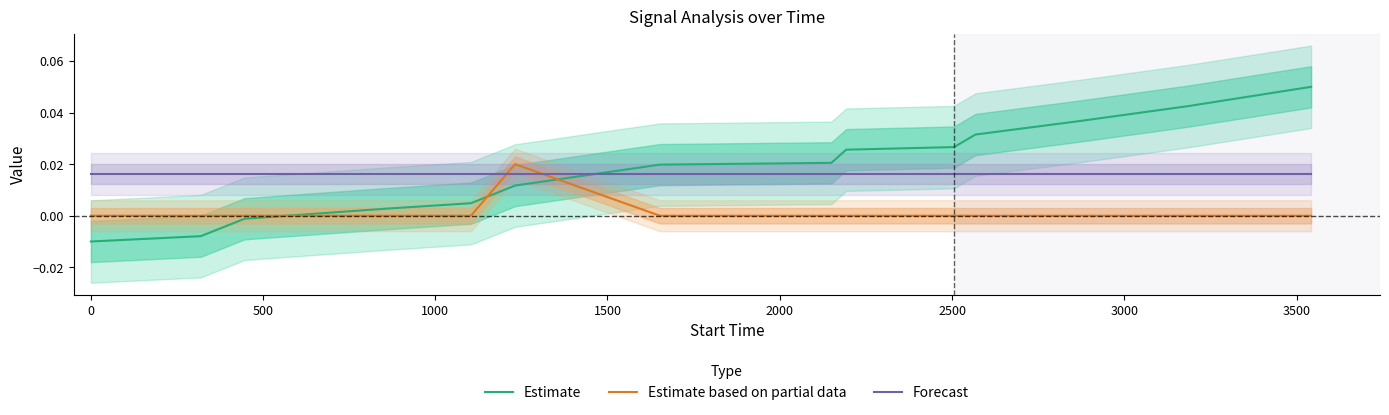

True or false: Forecast and Estimate based on partial data cross at least once.

True